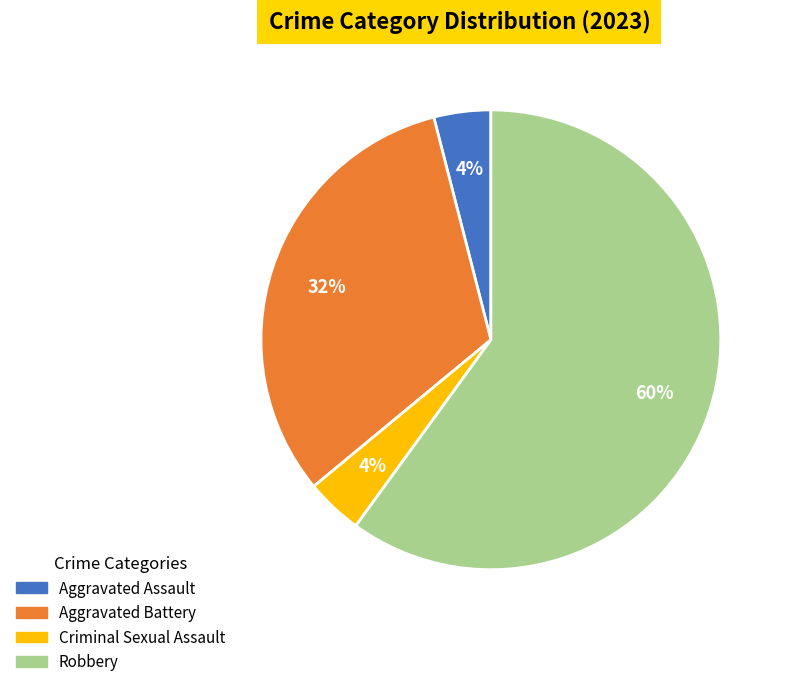

Is it true that Criminal Sexual Assault is 4% of the pie?

True